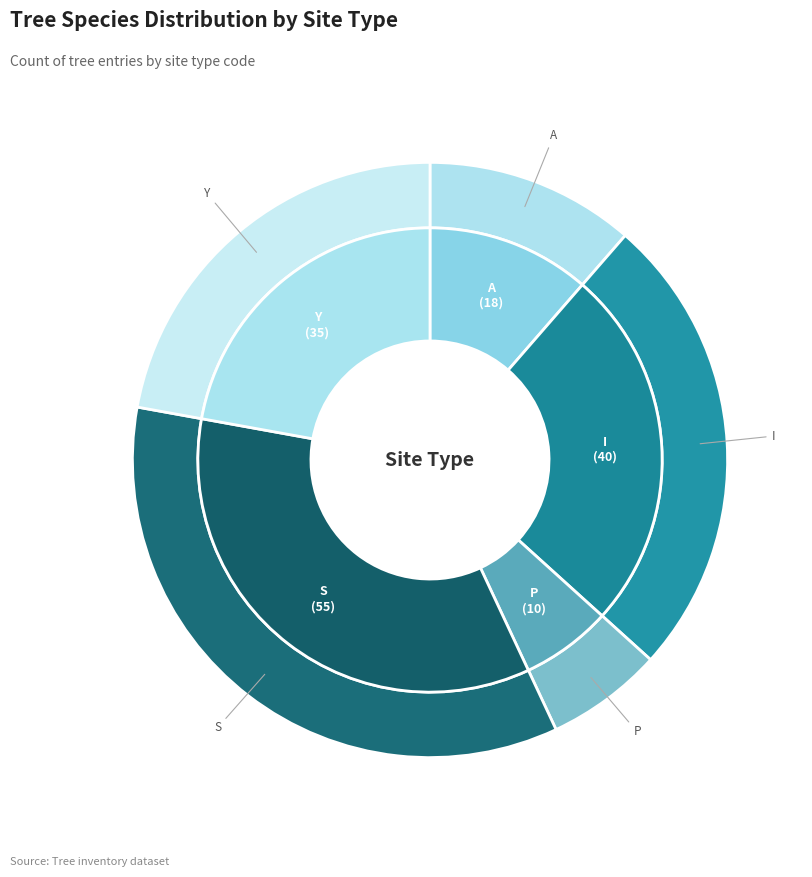

Is Y the majority of the pie?

No